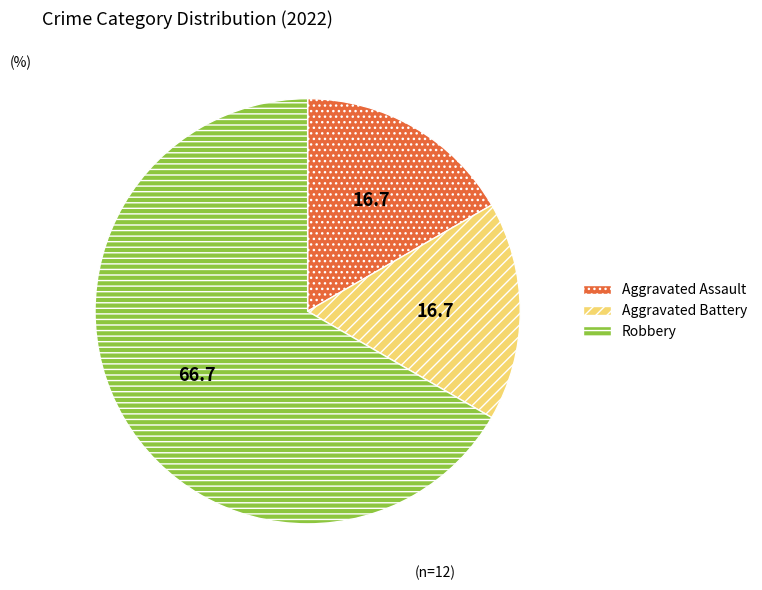

Between Aggravated Assault and Robbery, which is larger?

Robbery